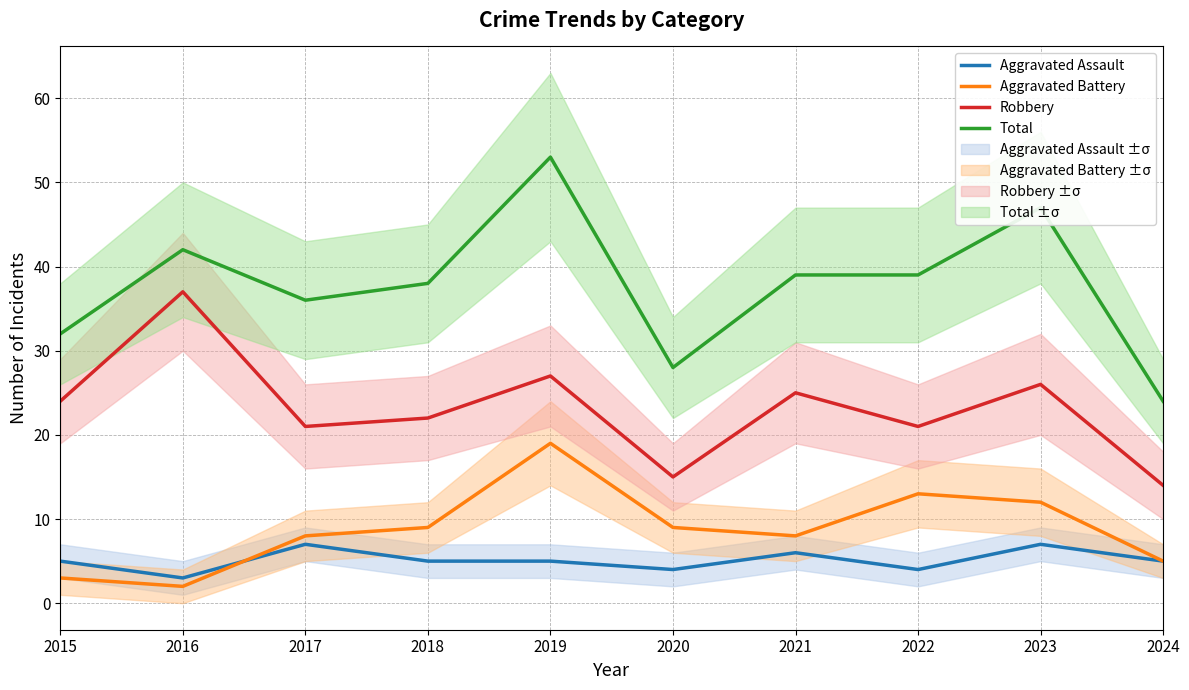

What is the greatest value displayed?

53